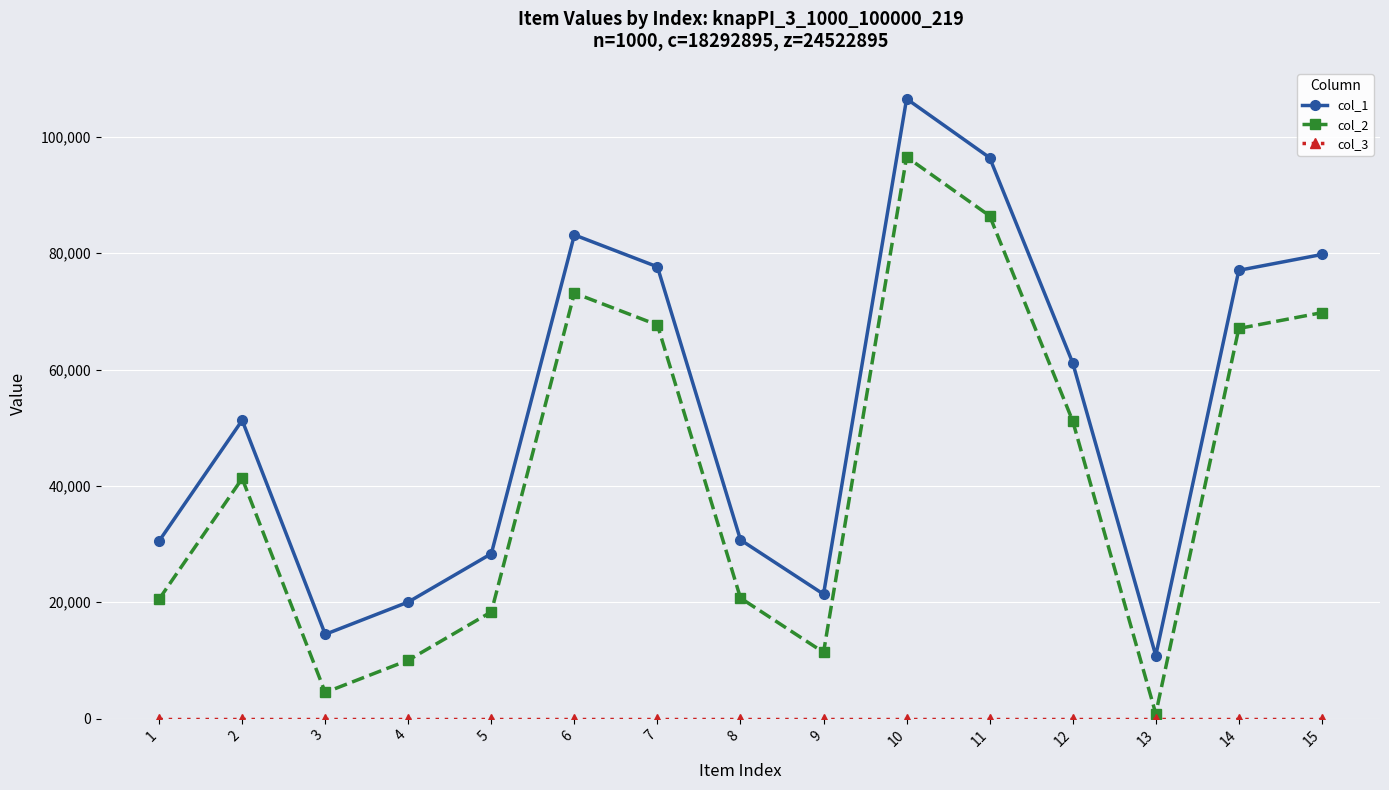

How many series are shown in this chart?

3